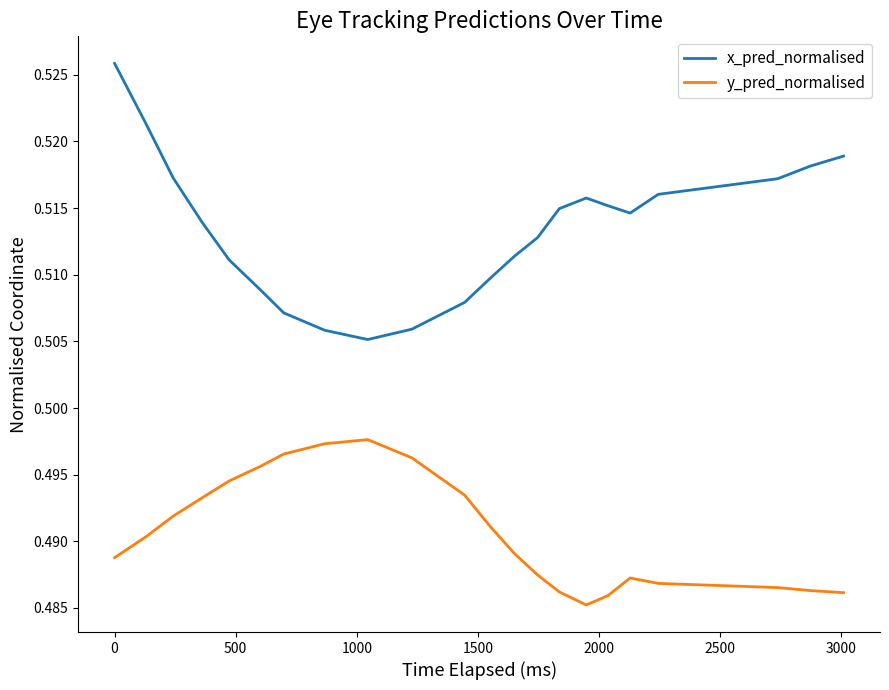

Which series has the largest total across all categories?

x_pred_normalised